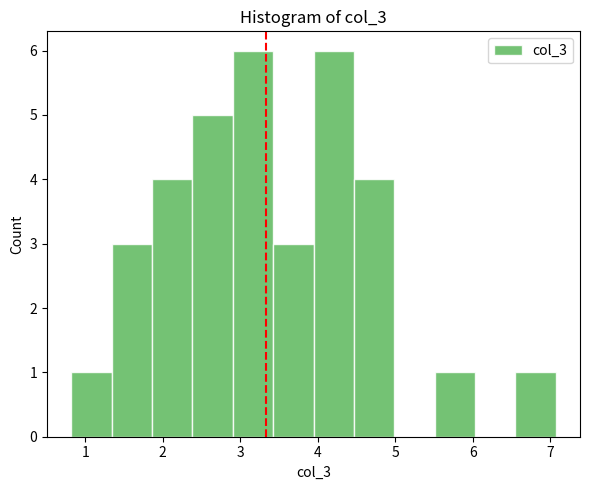

Reading left to right, transcribe this chart: for each bar, give the range it covers on the x-axis and its height. Neither the bar edges nor the heights are printed on the chart, so give them approximately, as read against the axes.

0.8 to 1.3: 1
1.3 to 1.9: 3
1.9 to 2.4: 4
2.4 to 2.9: 5
2.9 to 3.4: 6
3.4 to 3.9: 3
3.9 to 4.5: 6
4.5 to 5.0: 4
5.0 to 5.5: 0
5.5 to 6.0: 1
6.0 to 6.5: 0
6.5 to 7.1: 1